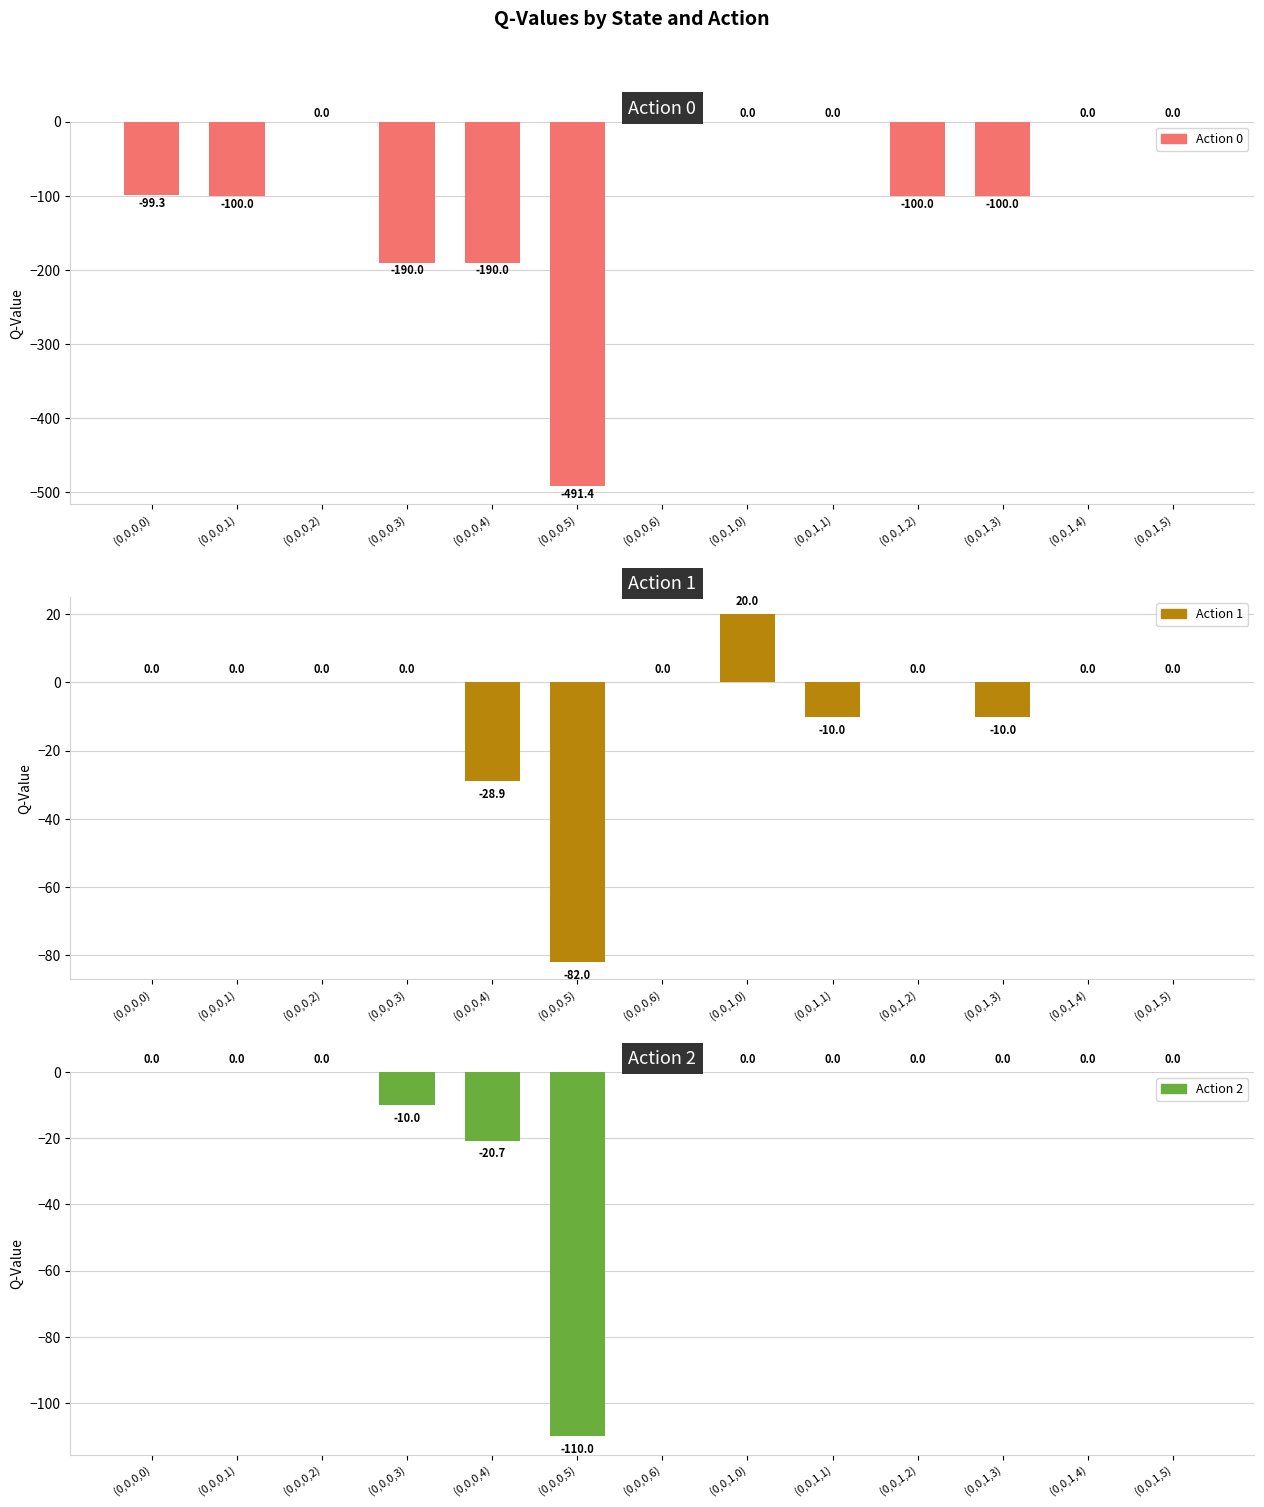

What position from the right is (0,0,1,1)?

5